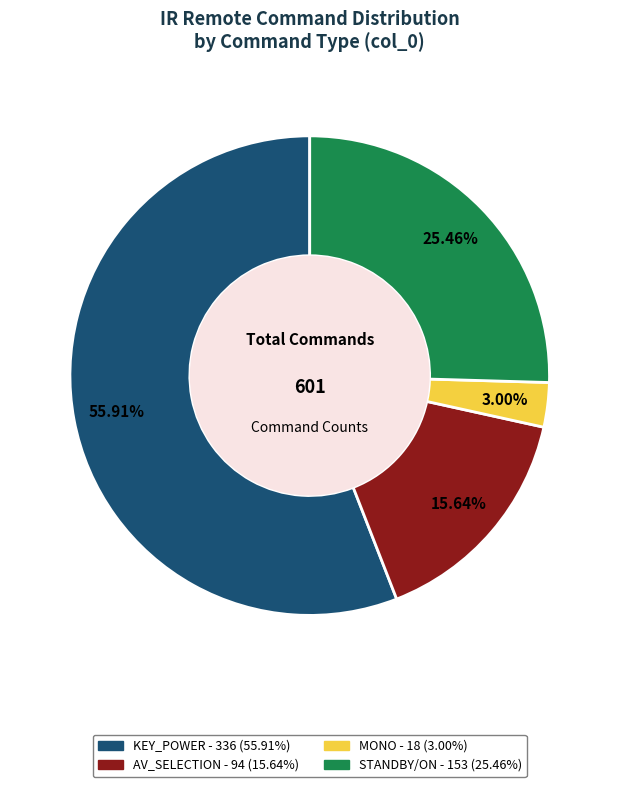

True or false: AV_SELECTION accounts for 4% of the total.

False